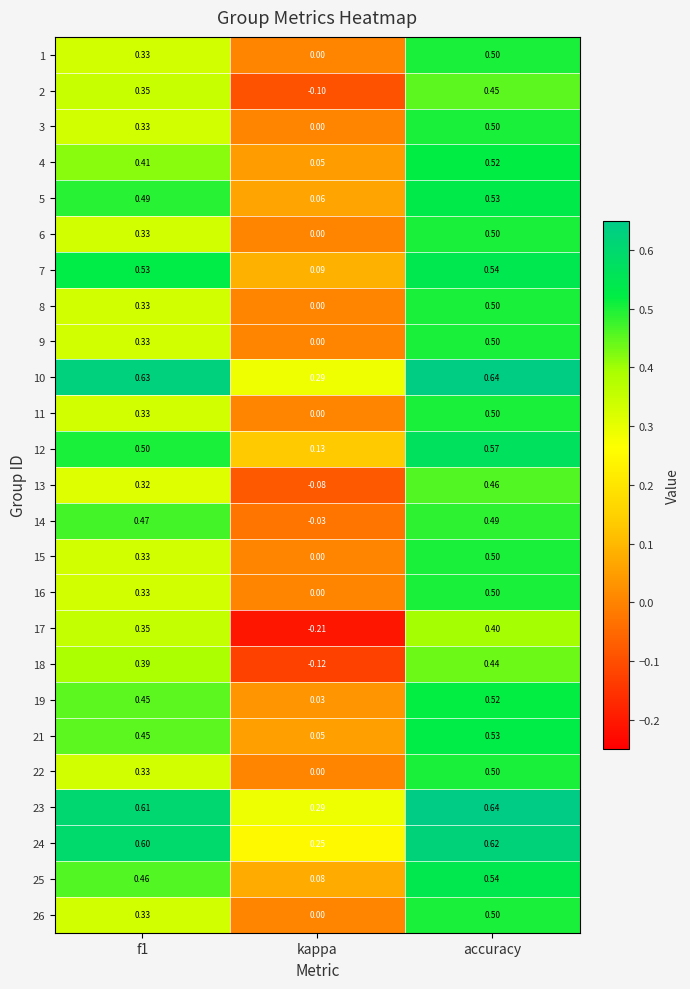

Which category has the lowest value in the 25 series?

kappa